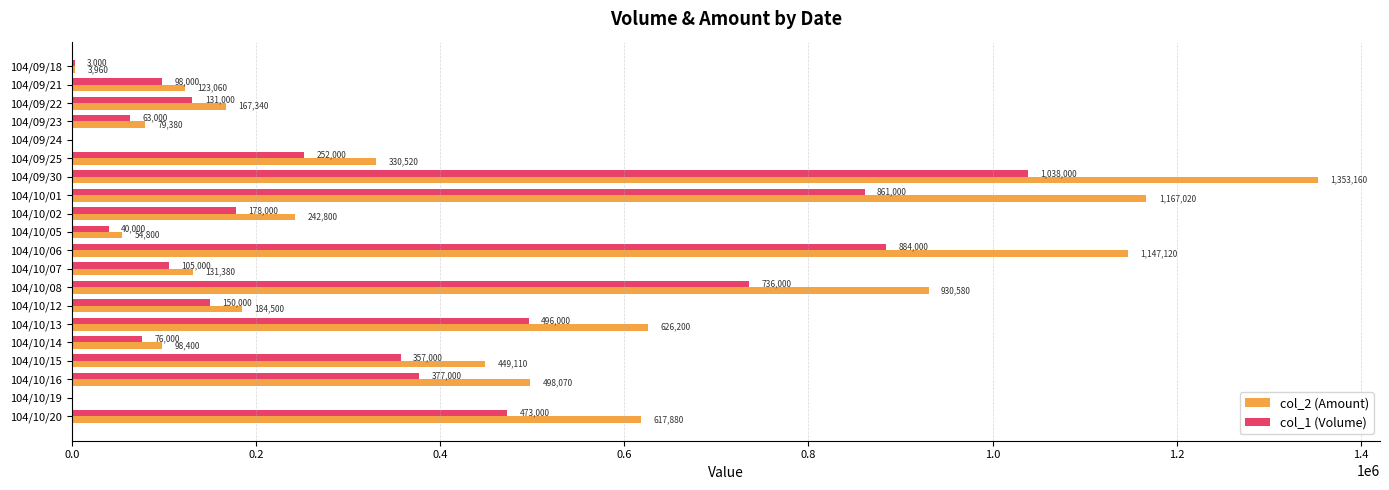

Which series has the largest total across all categories?

col_2 (Amount)